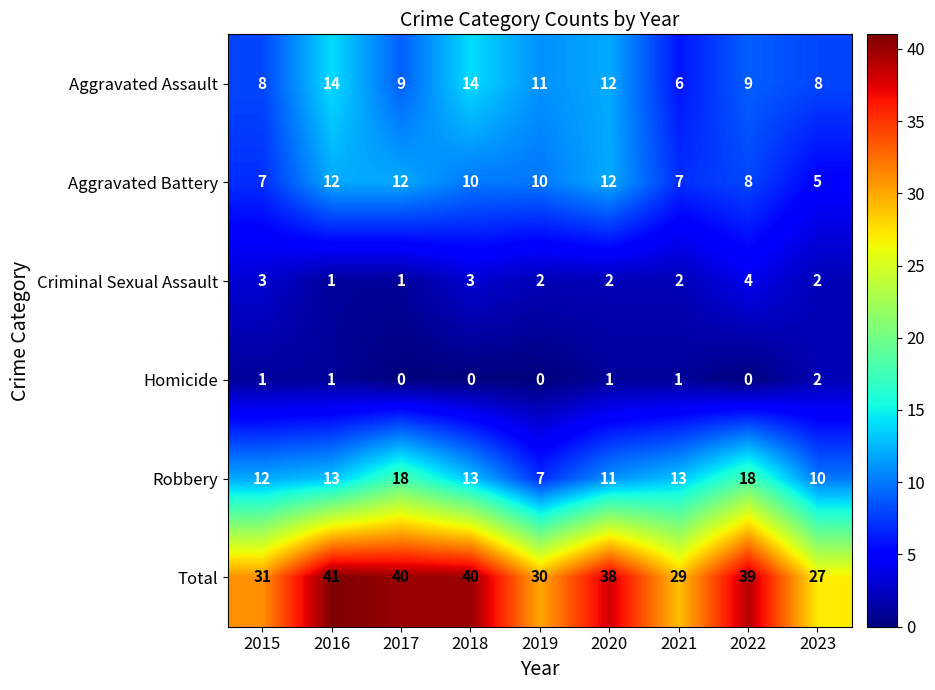

Is it true that Homicide equals 1 at 2020?

True